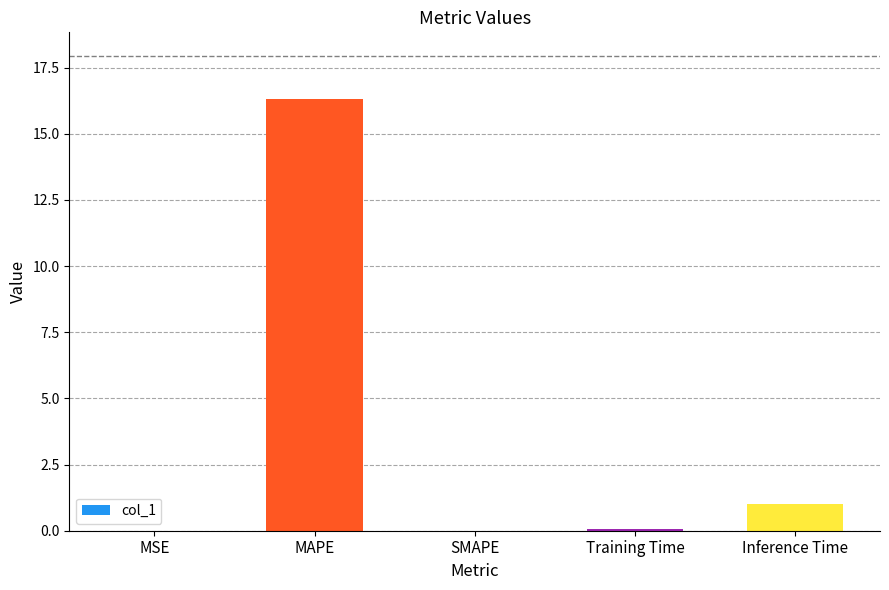

What is the change in value from MSE to Inference Time?

+1.0